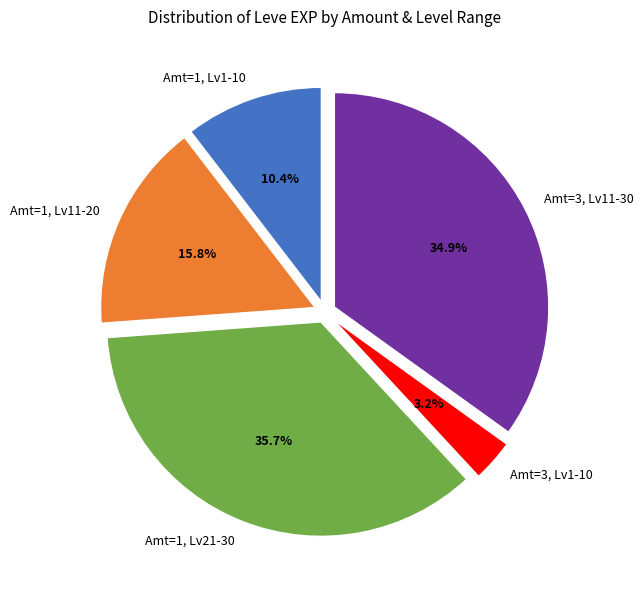

Approximately how many times larger is the value at Amt=1, Lv11-20 compared to Amt=3, Lv11-30?

0.5